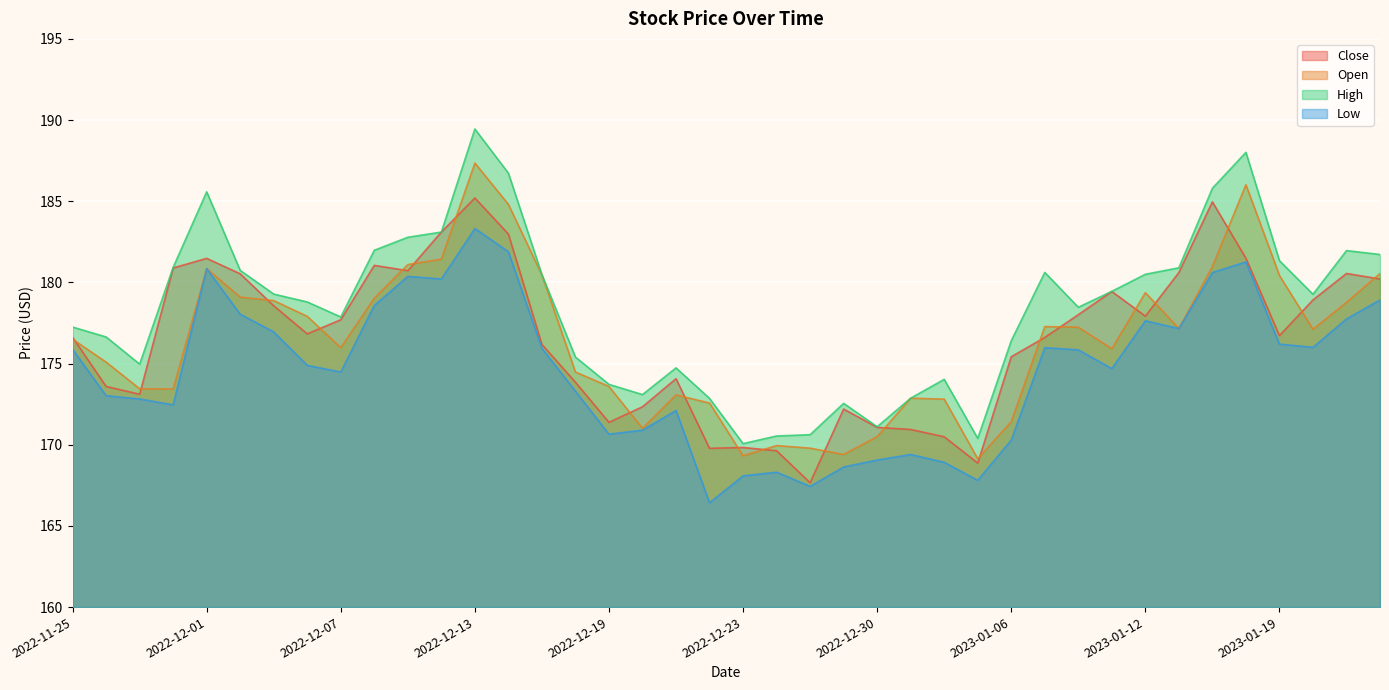

Which series has the largest total across all categories?

High